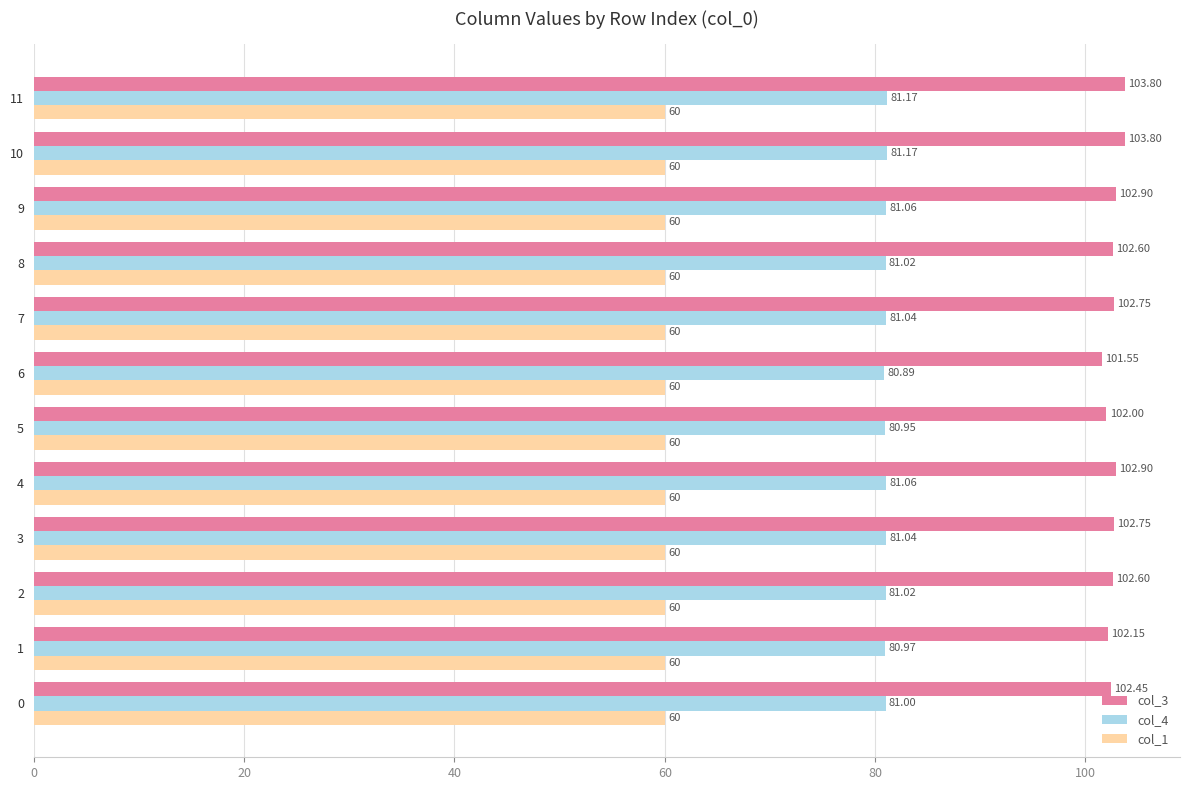

What is the difference between the maximum and second lowest values in the col_4 series?

0.2